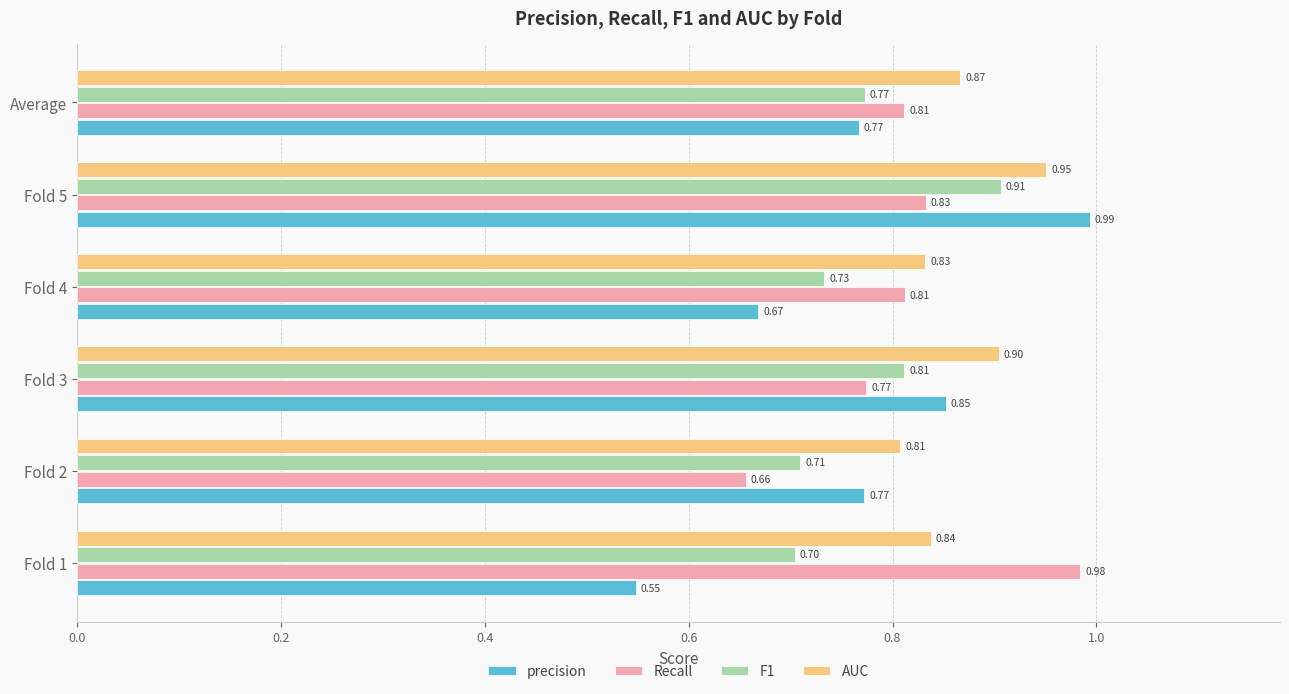

What are all the series names shown in the legend?

precision, Recall, F1, AUC